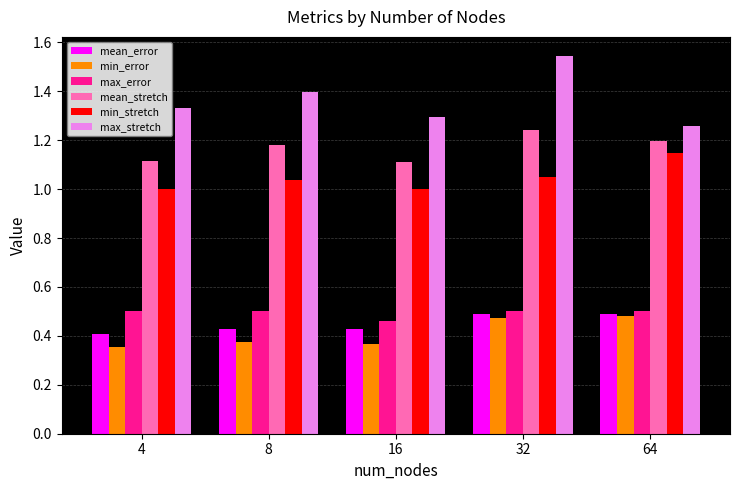

What is the total value across all series at 64?

5.1